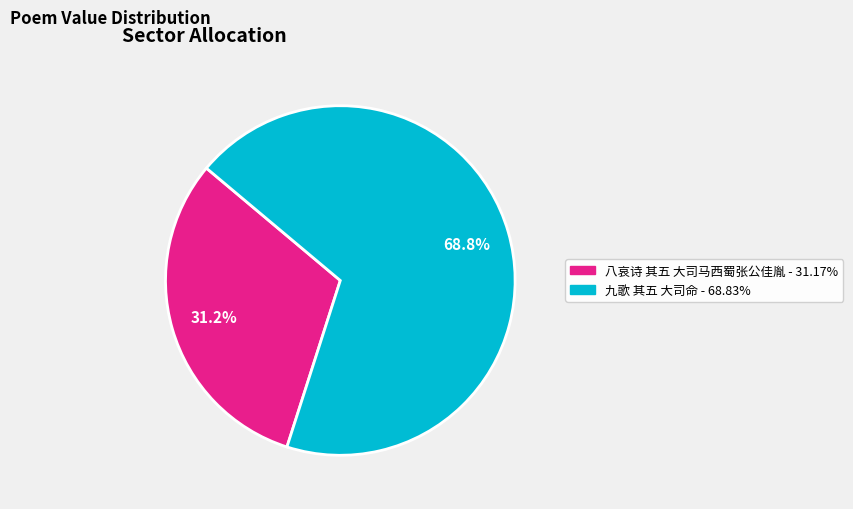

Is 九歌 其五 大司命 the majority of the pie?

Yes